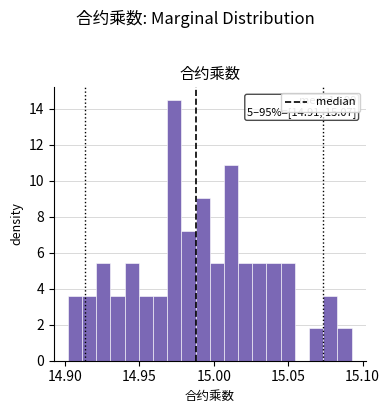

Around what value on the x-axis is the tallest bar? Give the approximate position of its centre, as read against the axis.

14.975